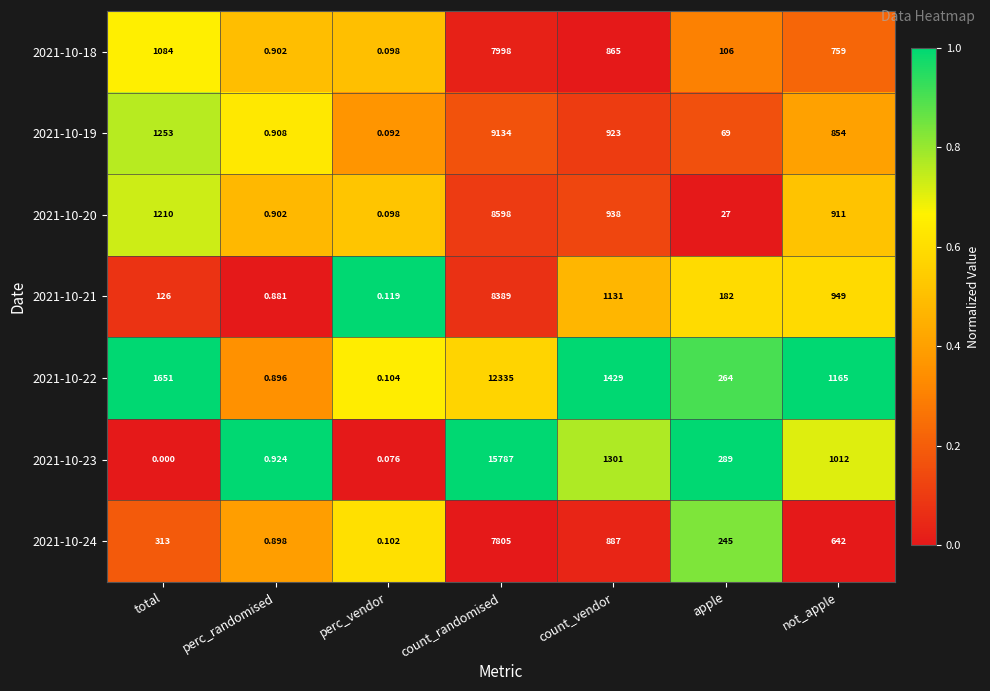

How many series are shown in this chart?

7